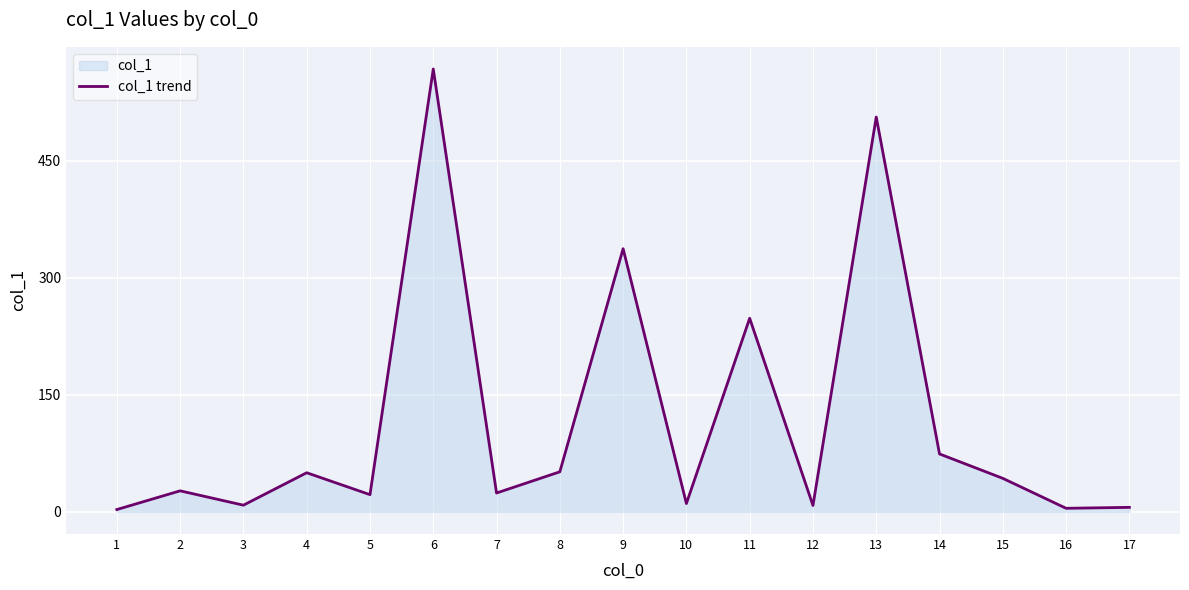

At which category does the chart reach its peak across all series?

6